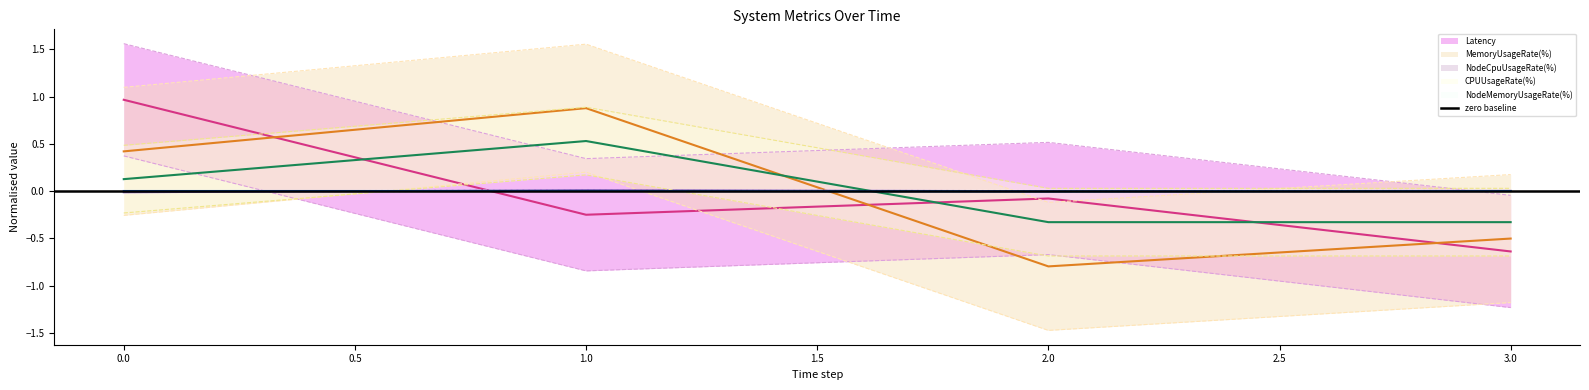

How many data points does each series have?

4